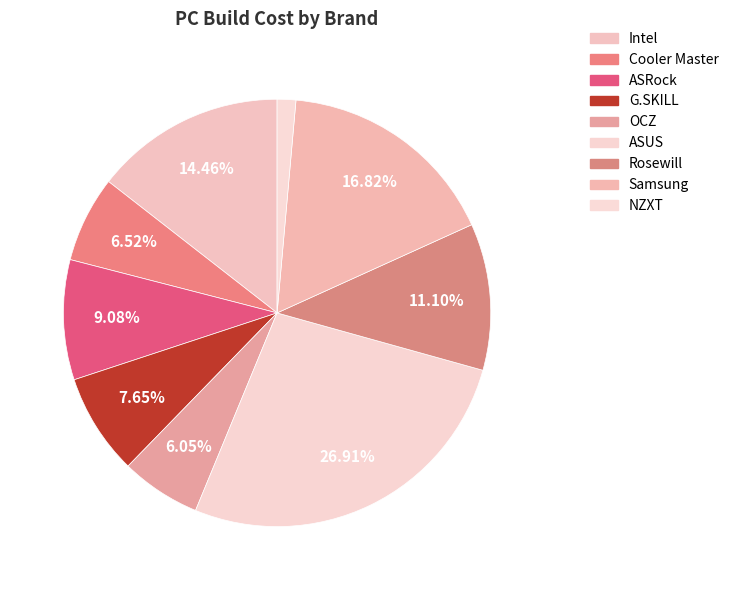

Is it true that G.SKILL is 21% of the pie?

False